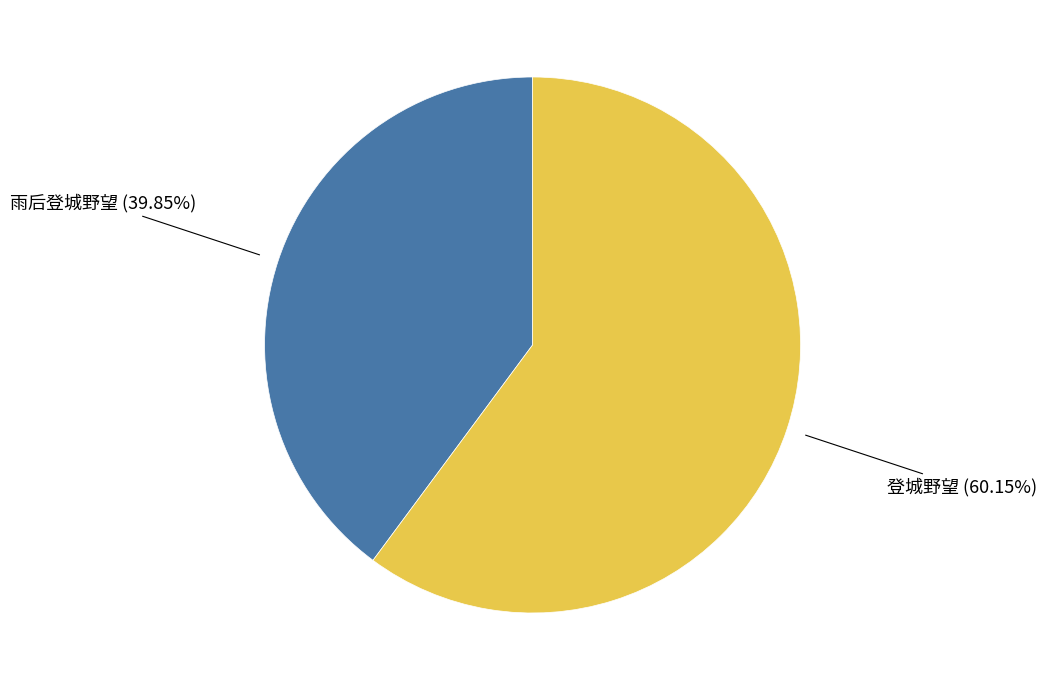

What is the ratio of the value at 雨后登城野望 to the value at 登城野望?

0.7